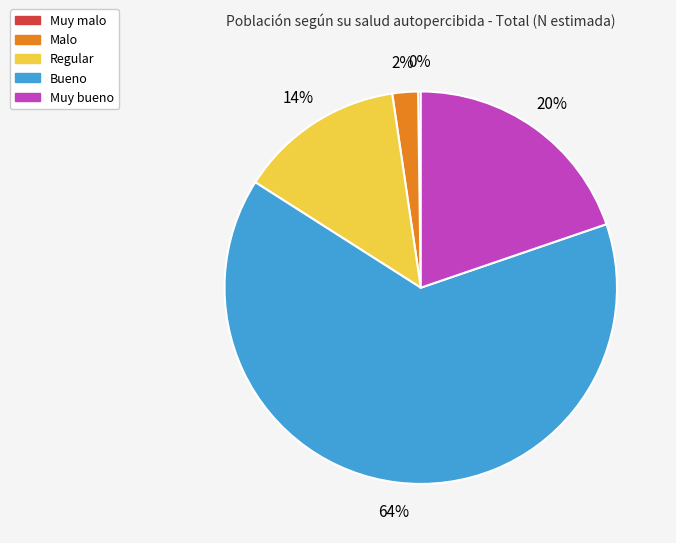

Which category has the biggest portion of the pie?

Bueno